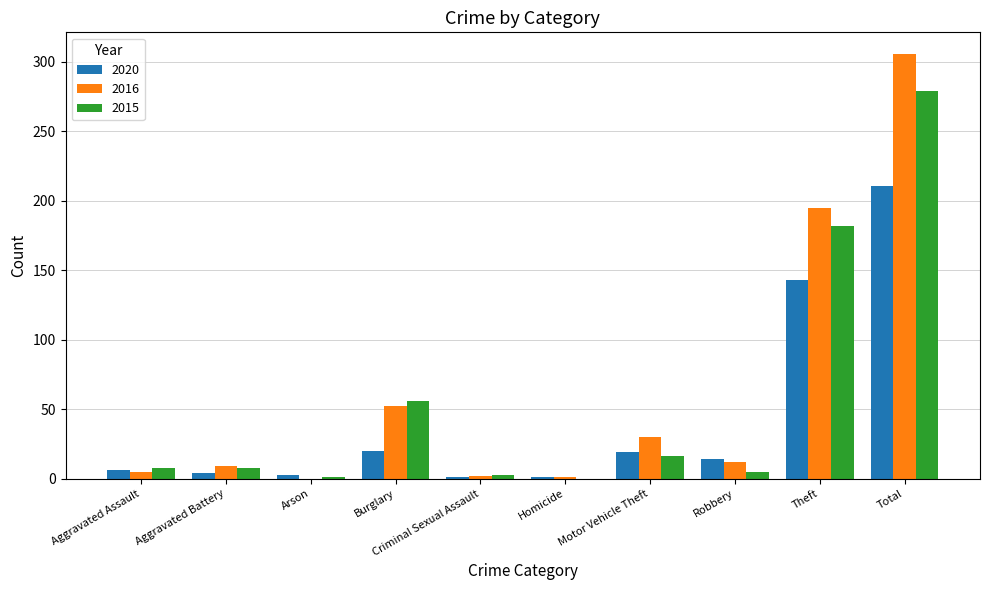

Which category has the highest value across all series?

Total